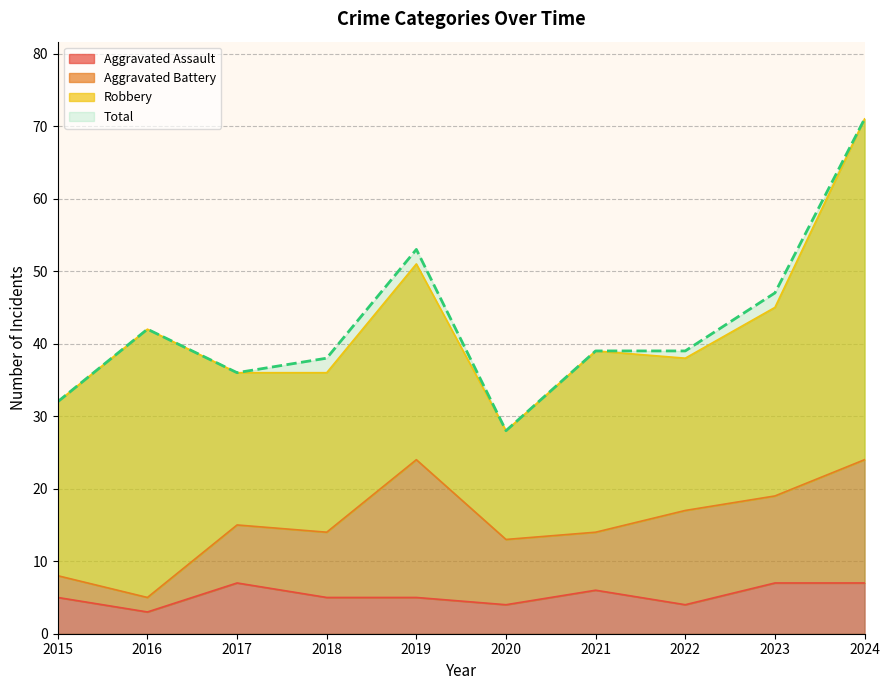

The value of Aggravated Assault at 2023 is 2. True or false?

False